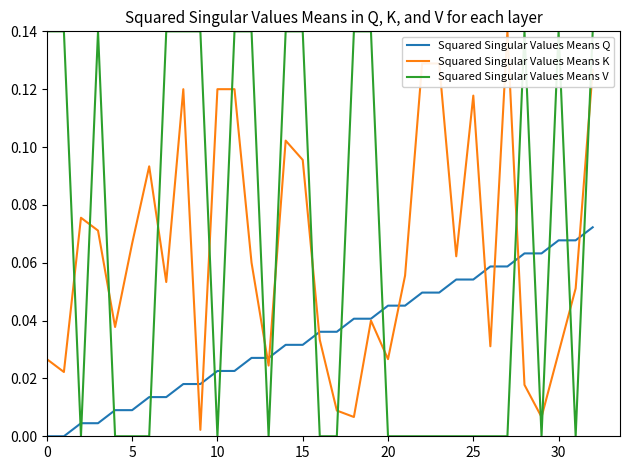

Which series has the widest spread of values?

Squared Singular Values Means V